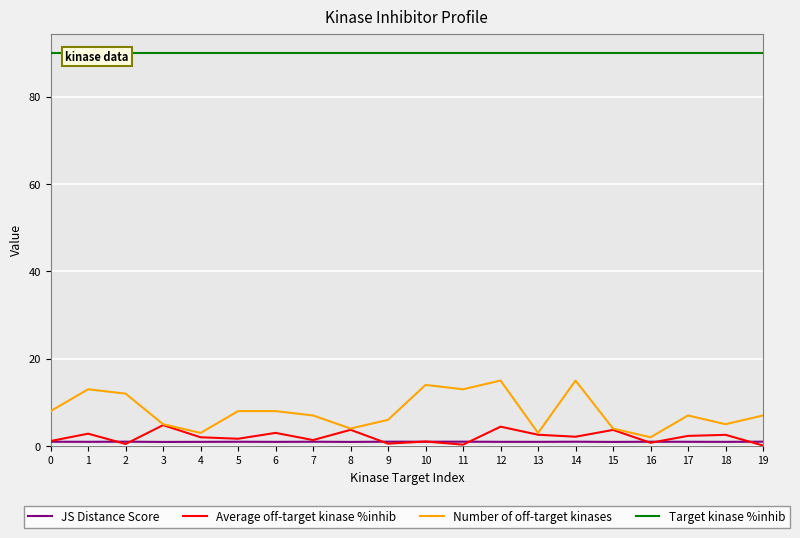

What is the smallest value displayed?

0.1